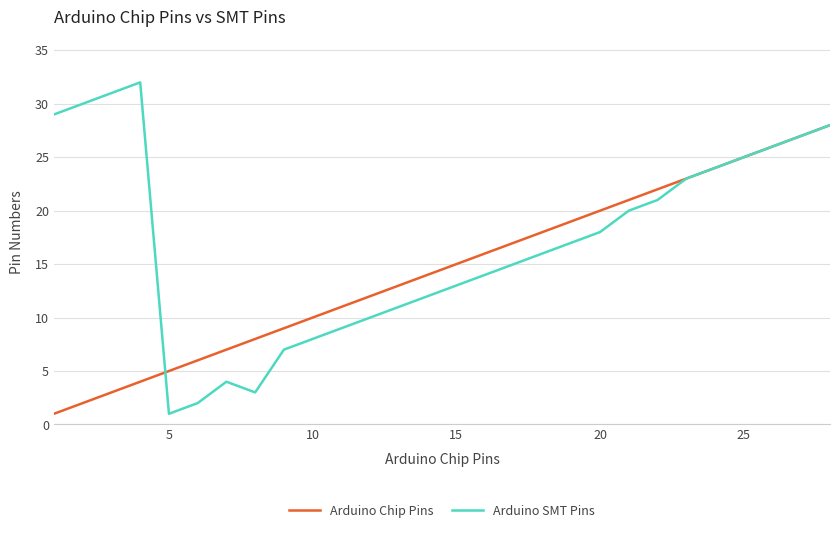

Rank the series by their maximum value, from lowest to highest.

Arduino Chip Pins, Arduino SMT Pins